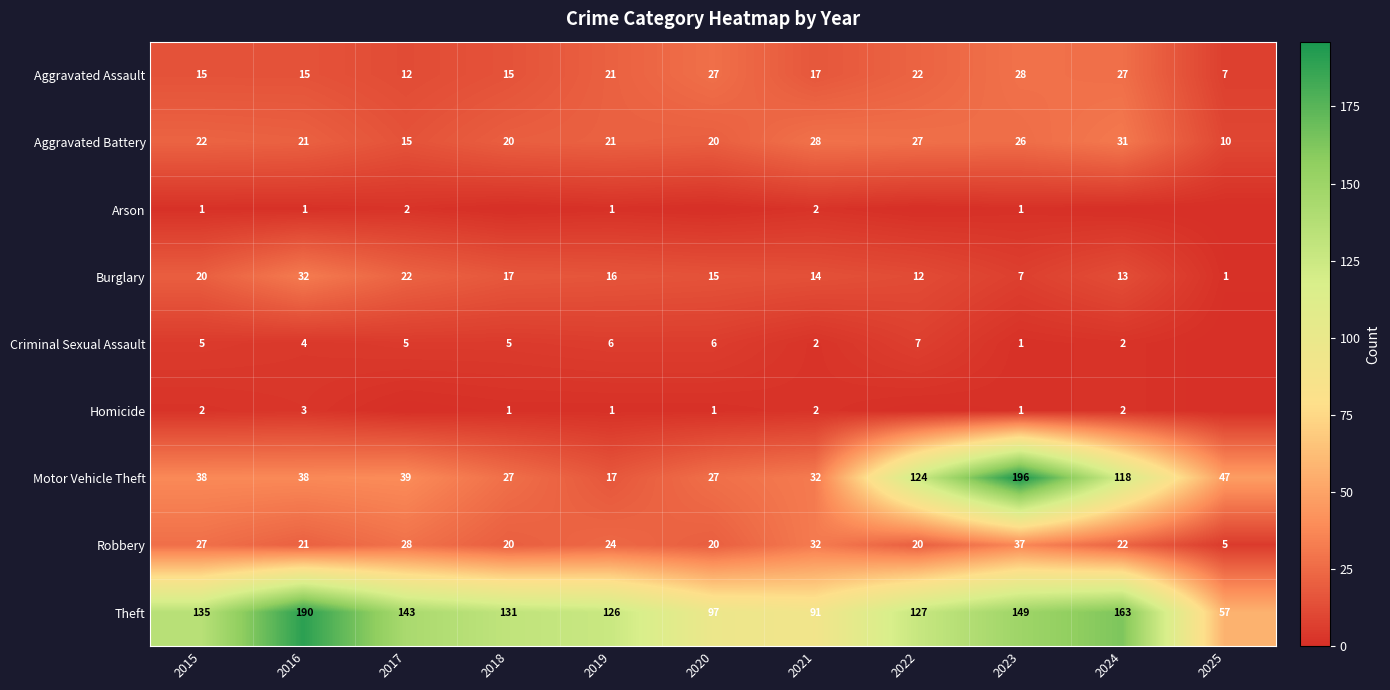

Which category has the highest value in the Motor Vehicle Theft series?

2023